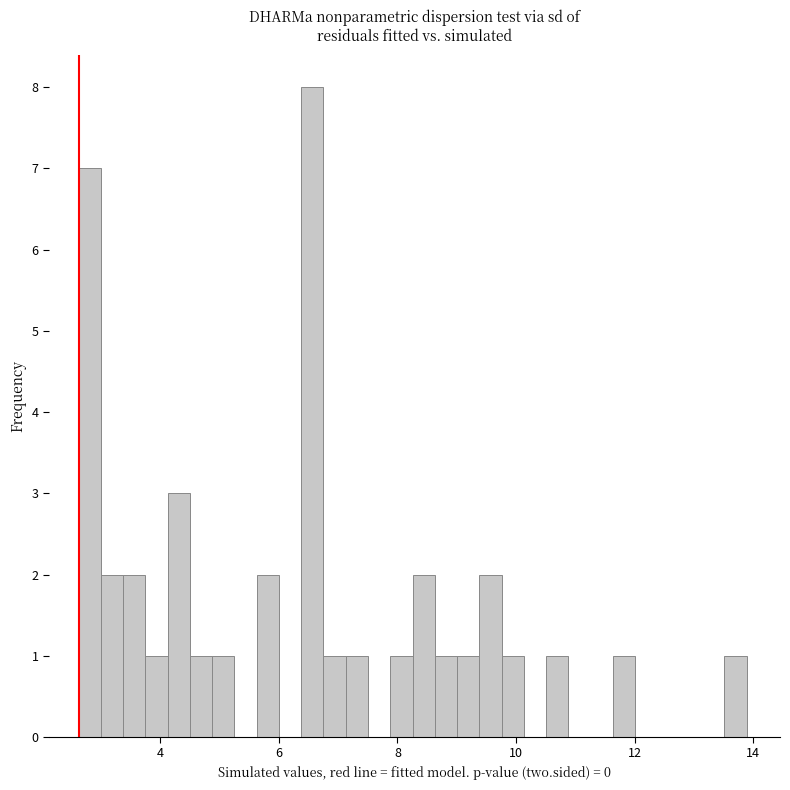

Around what value on the x-axis is the tallest bar? Give the approximate position of its centre, as read against the axis.

6.6